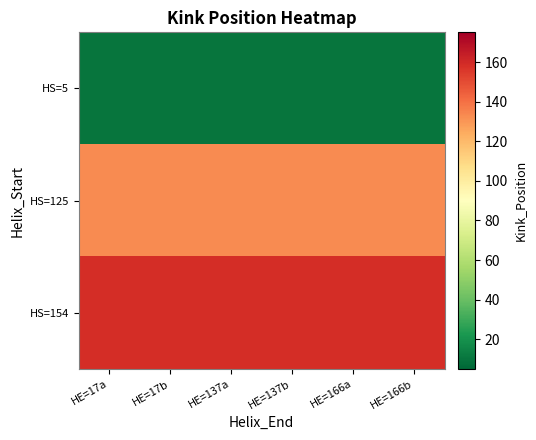

Reading right to left, what are all the values shown in this chart?

HS=5: HE=166b=10	HE=166a=10	HE=137b=10	HE=137a=10	HE=17b=10	HE=17a=10
HS=125: HE=166b=133	HE=166a=133	HE=137b=133	HE=137a=133	HE=17b=133	HE=17a=133
HS=154: HE=166b=159	HE=166a=159	HE=137b=159	HE=137a=159	HE=17b=159	HE=17a=159